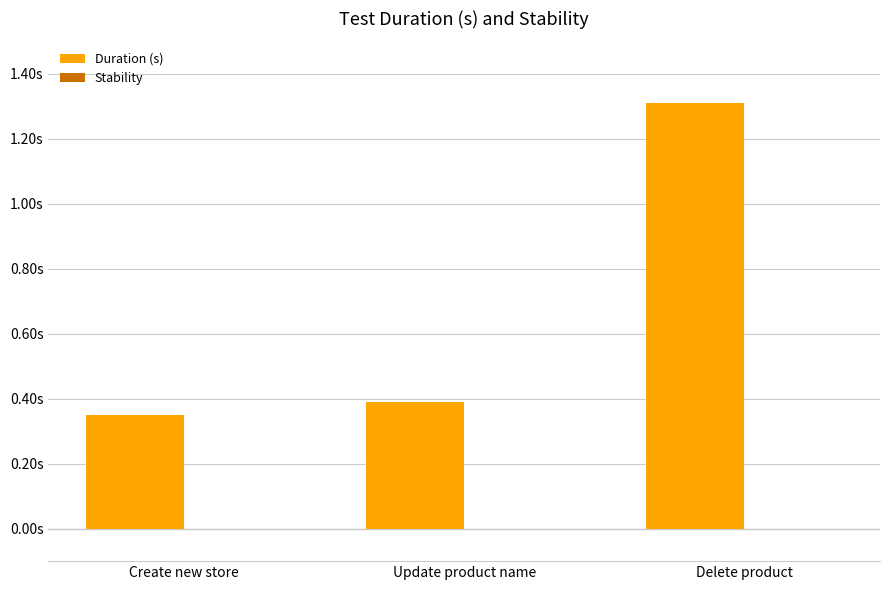

Does the chart contain any negative values?

No